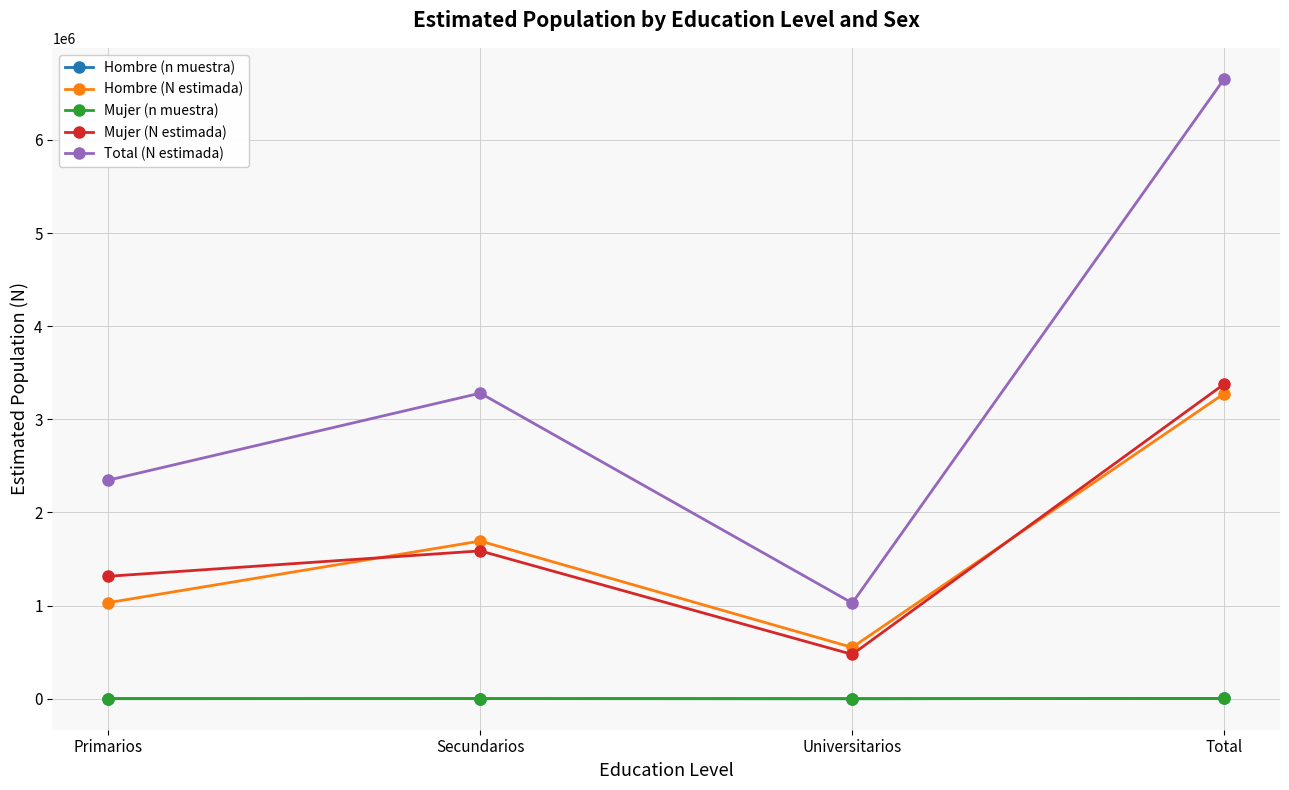

What is the greatest value displayed?

6655741